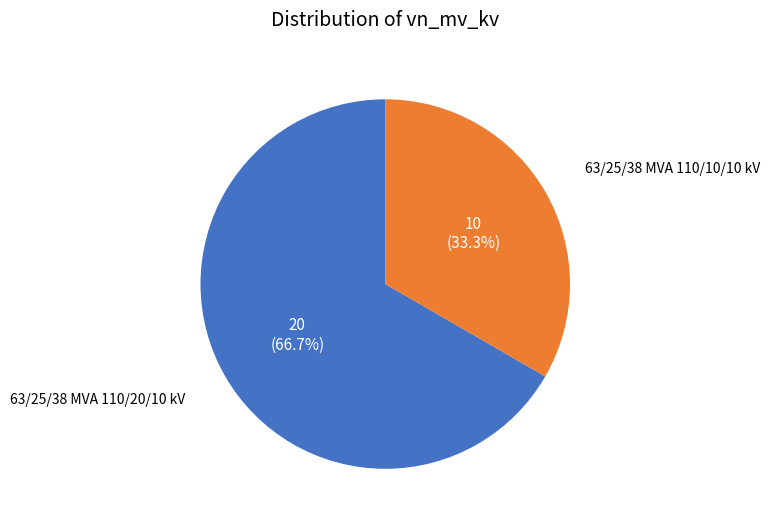

Is there a majority slice in this chart?

Yes